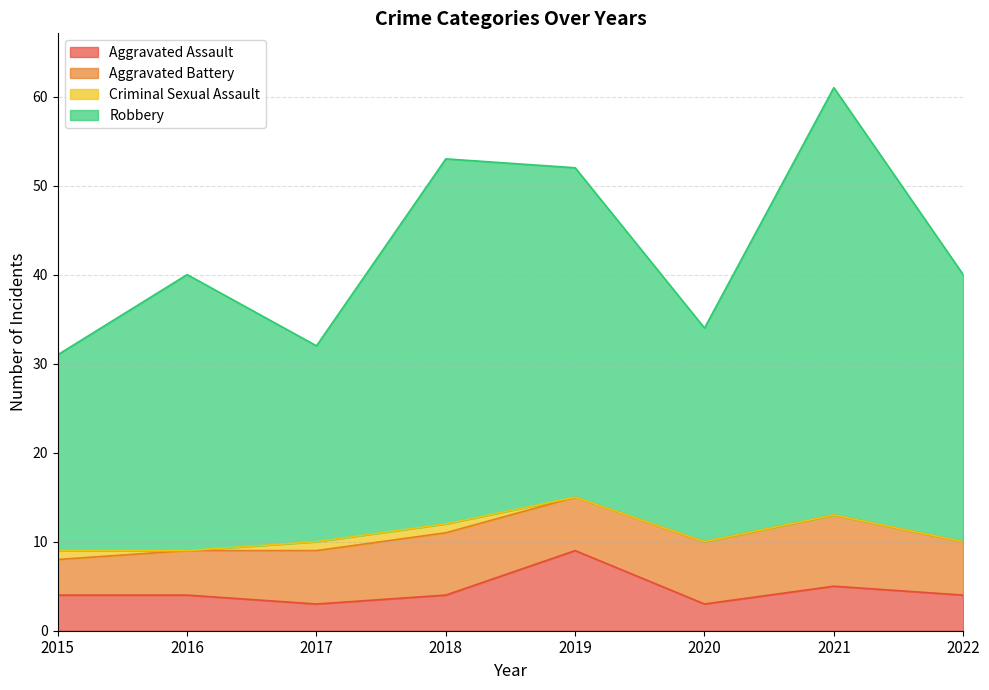

What is the average value of the Aggravated Assault series?

4